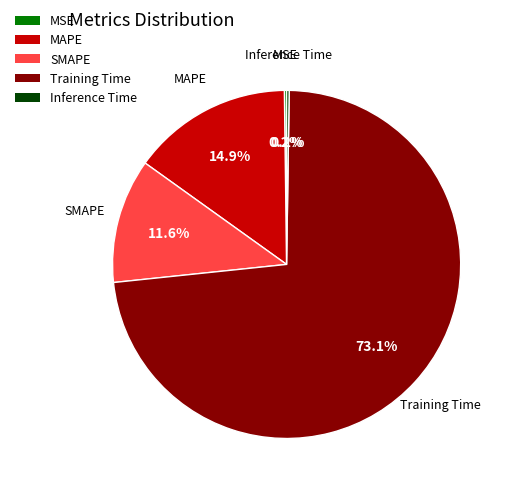

Does any single category account for the majority?

Yes